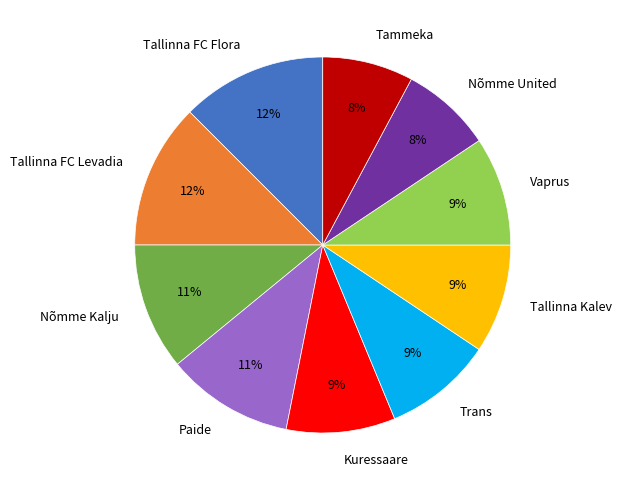

Does Tallinna FC Levadia account for over 50% of the chart?

No